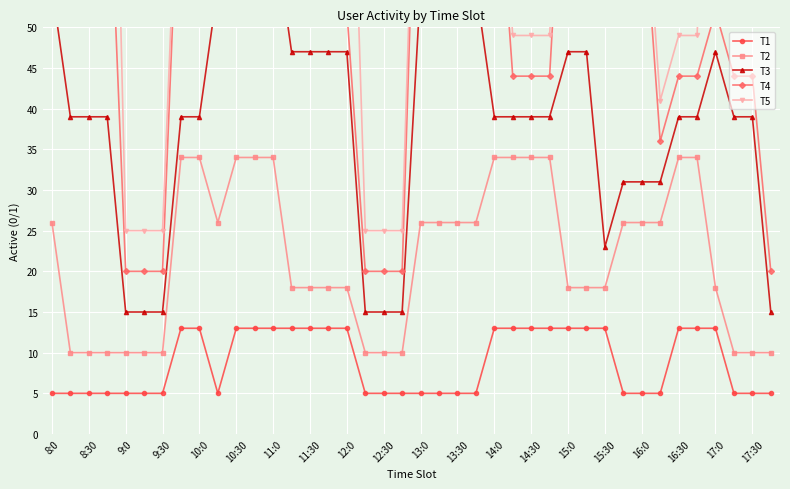

What is the value of the T1 point at the 33rd from the left?

5